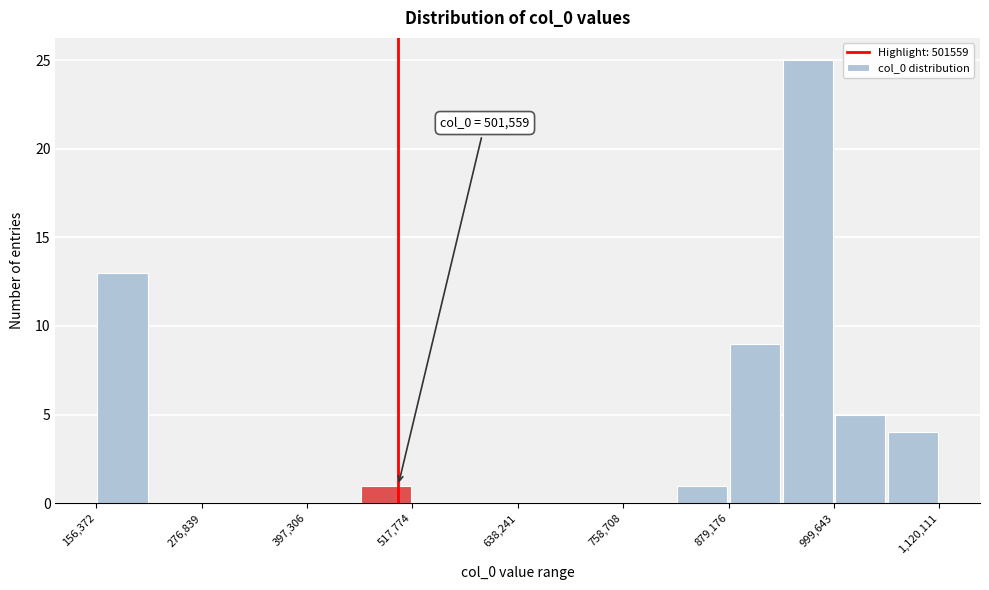

Read against the x-axis, roughly where is the centre of the tallest bar?

960000